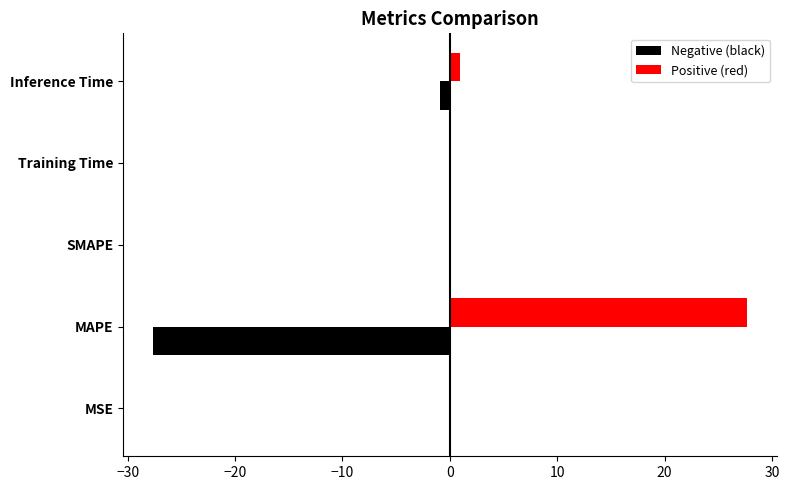

Between −40 and −10, which series saw the biggest shift?

Negative (black)